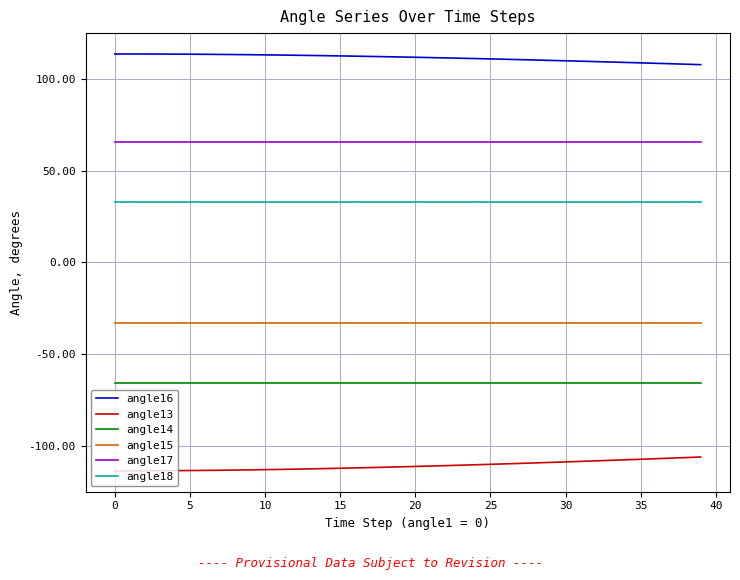

What is the maximum value shown in the chart?

113.7